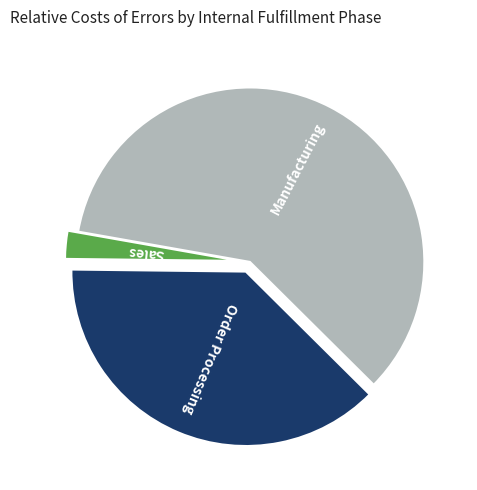

Count the number of slices in the pie.

3